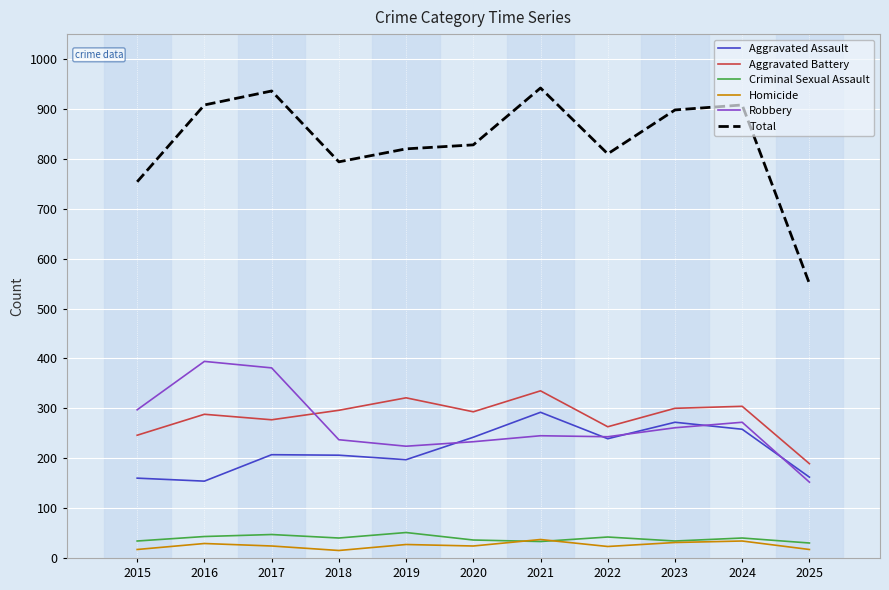

What is the total value across all series at 2015?

1508